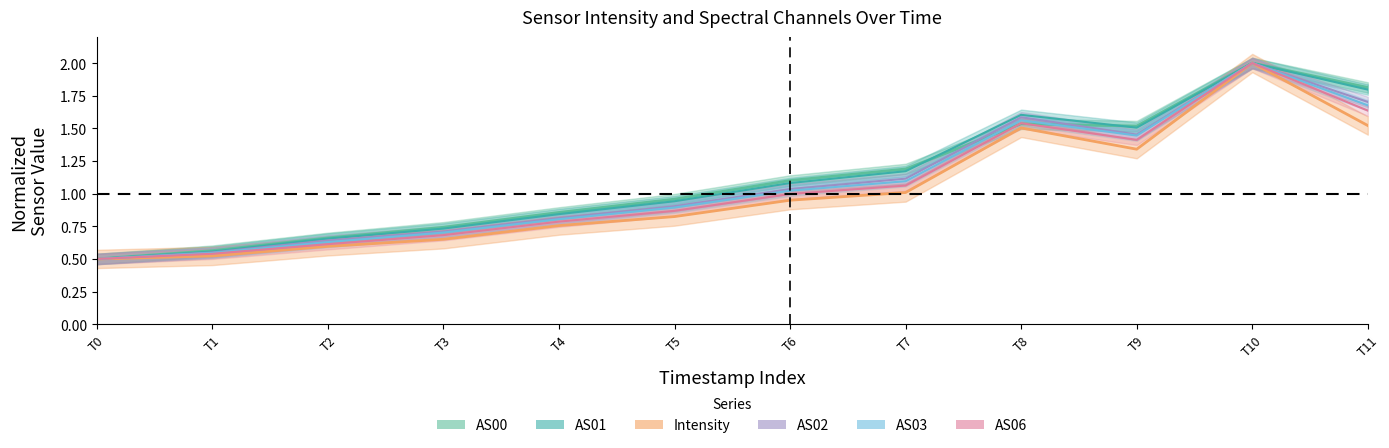

Between T6 and T8, which series saw the biggest shift?

Intensity line